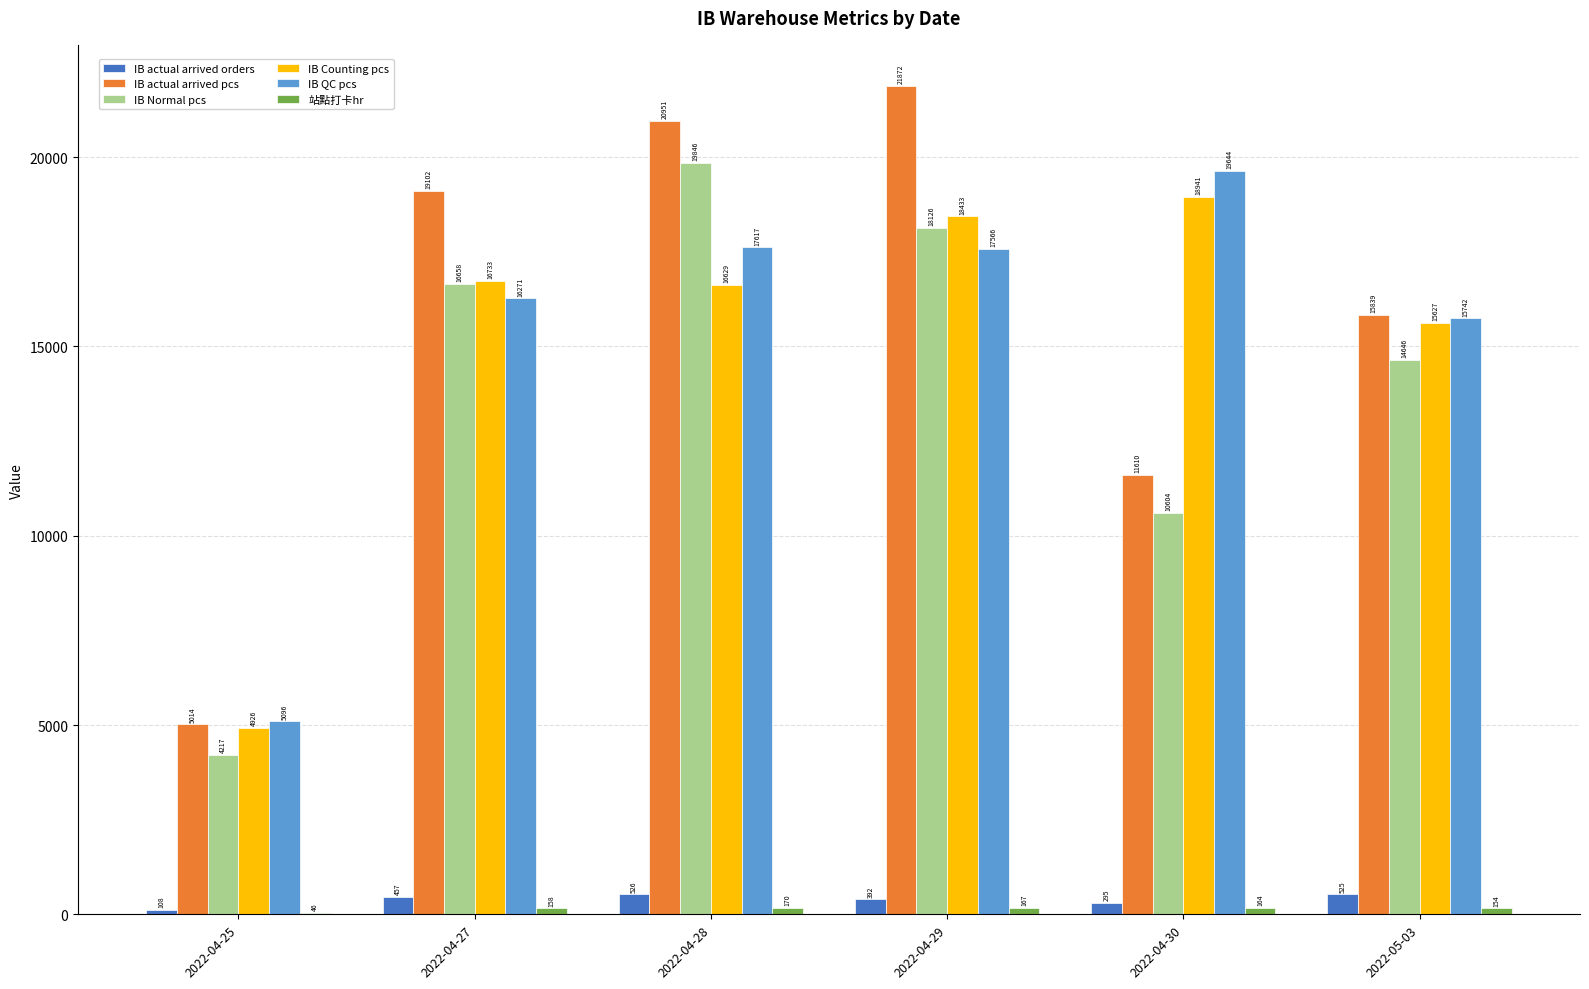

How many series are shown in this chart?

6